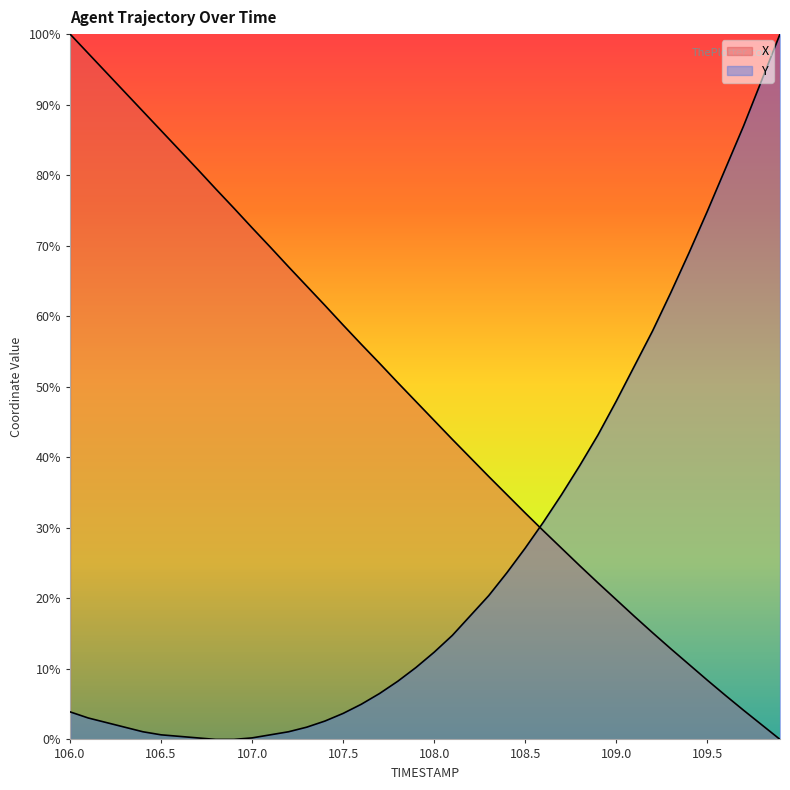

Between 108.3 and 106.2, which is larger?

106.2